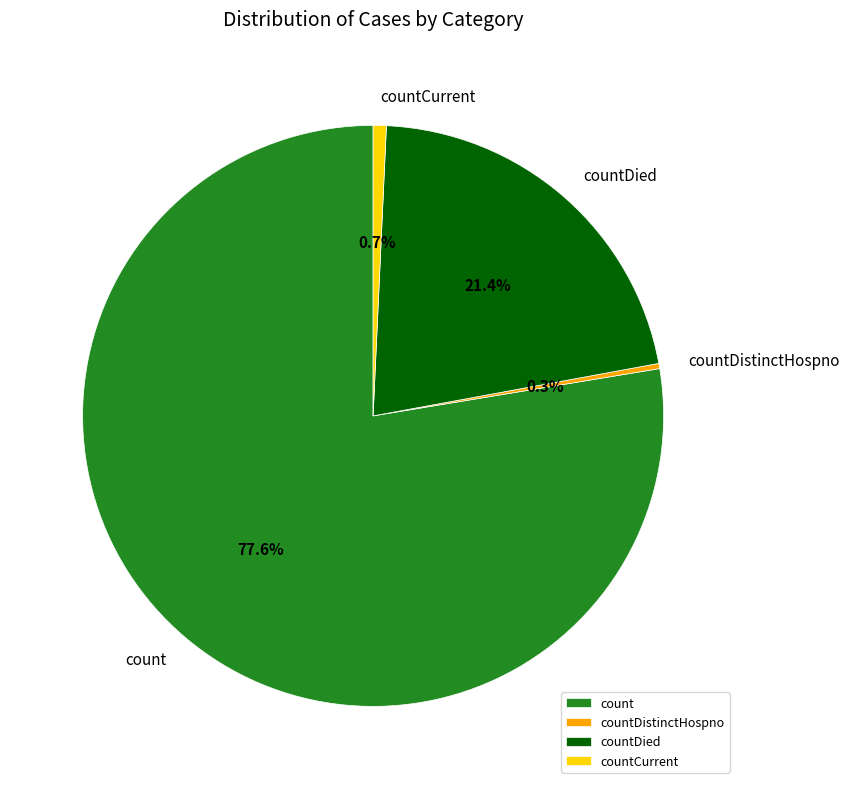

Is the sum of countDied and countCurrent greater than half?

No